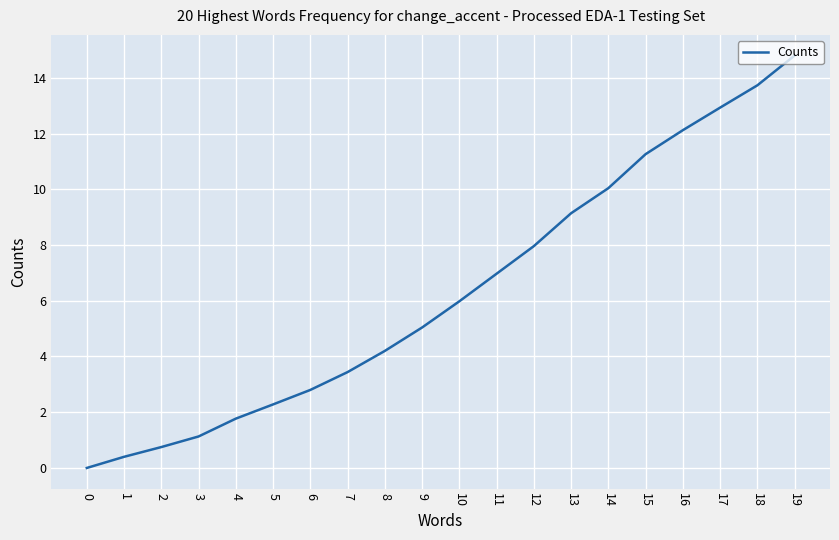

What is the difference between the maximum and minimum values?

14.8